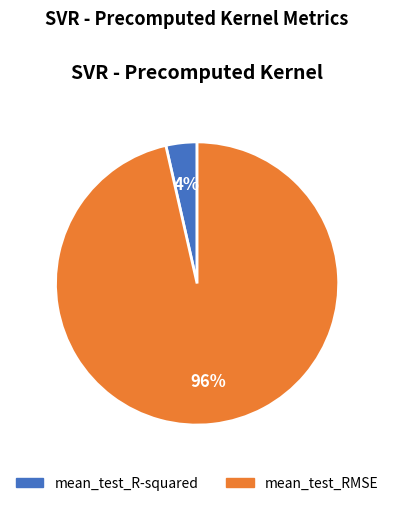

Rank the categories by value from lowest to highest.

mean_test_R-squared, mean_test_RMSE